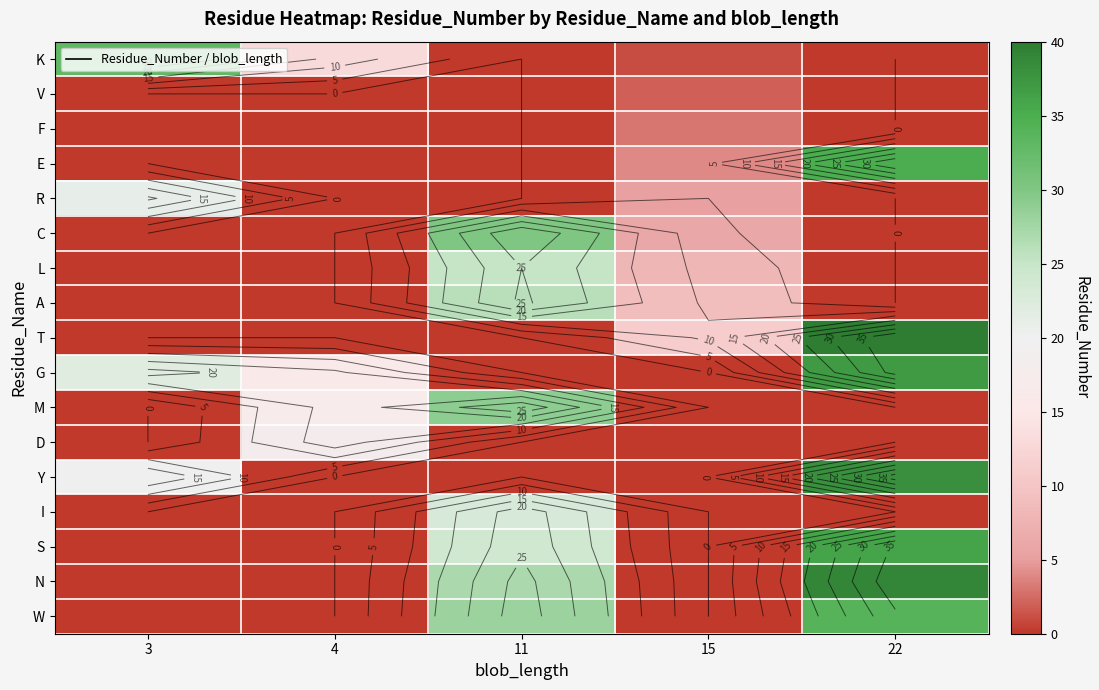

Rank the series by their maximum value, from highest to lowest.

T, N, Y, G, S, E, W, K, C, M, A, L, I, R, D, F, V